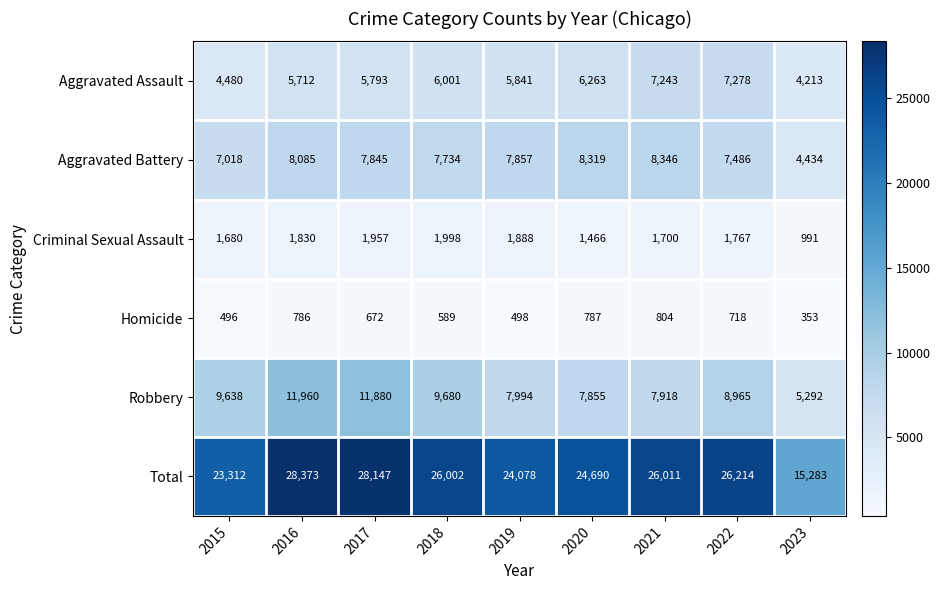

What is the minimum value shown in the chart?

353